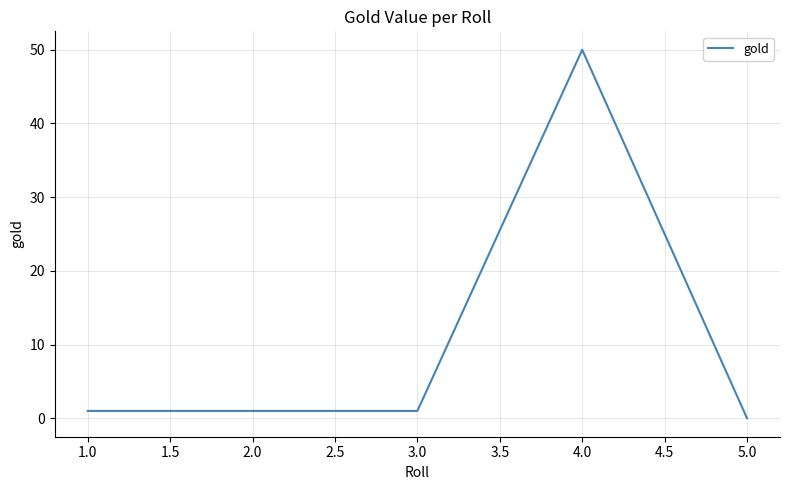

Which has a higher value, 5.0 or 4.0?

4.0